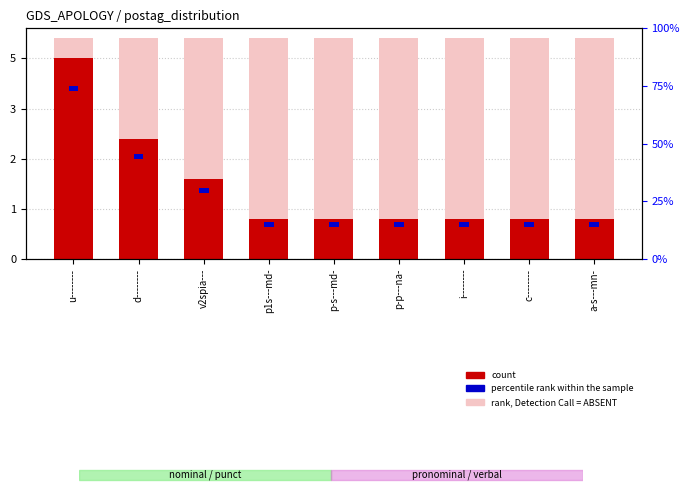

How many bars are there in each group?

3